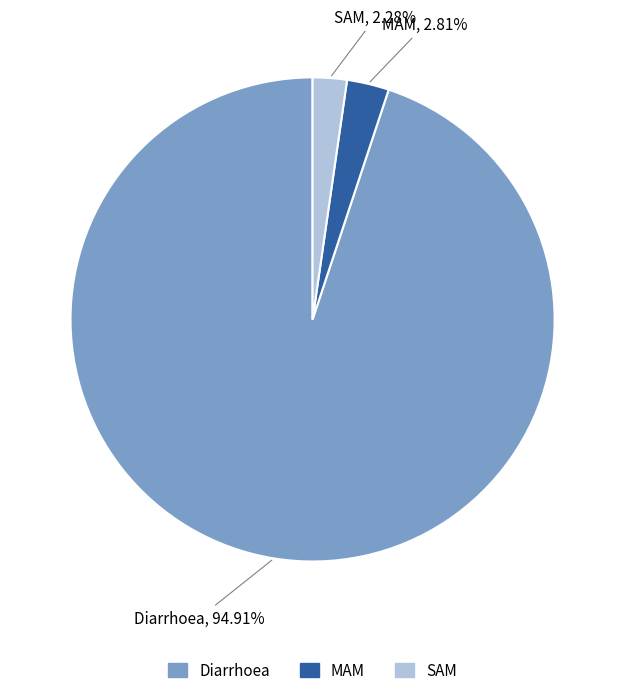

The Diarrhoea slice represents 89% of the pie. True or false?

False